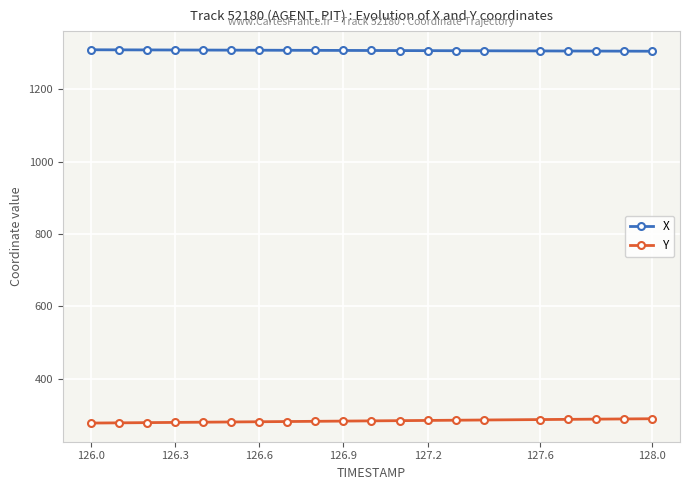

True or false: X and Y intersect in this chart.

False